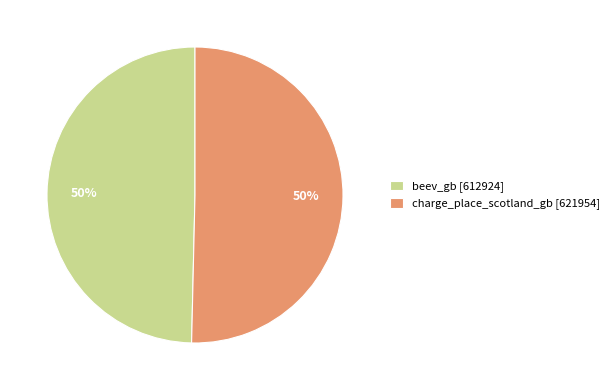

Is it true that beev_gb [612924] is 41% of the pie?

False